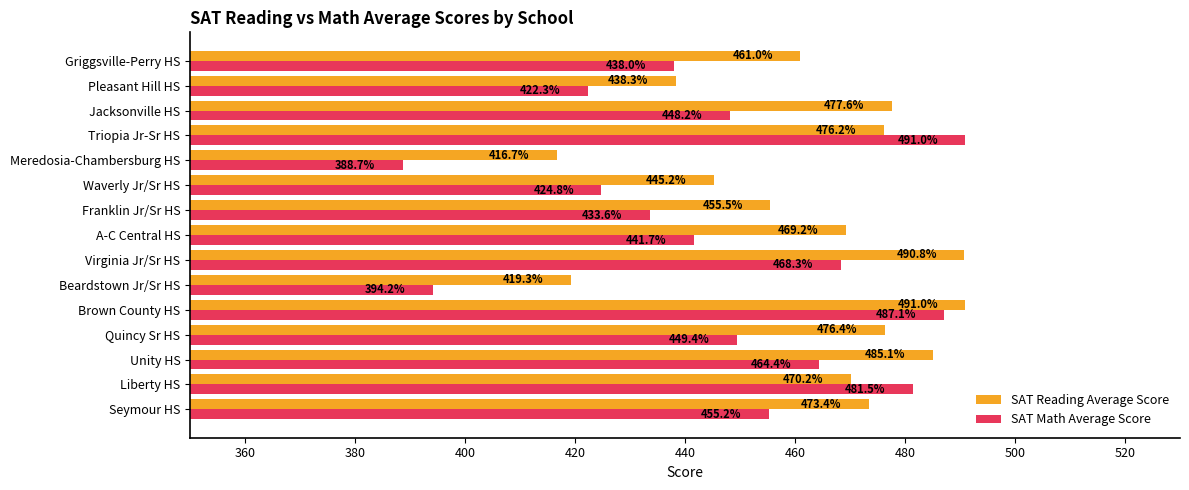

At which label does SAT Reading Average Score reach its peak?

Brown County HS